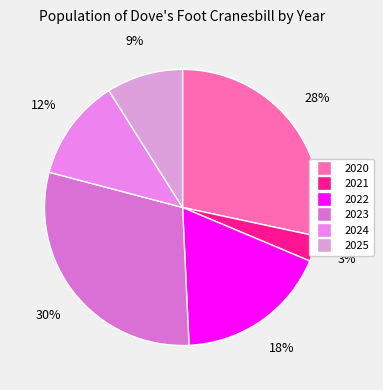

Does any single category account for the majority?

No